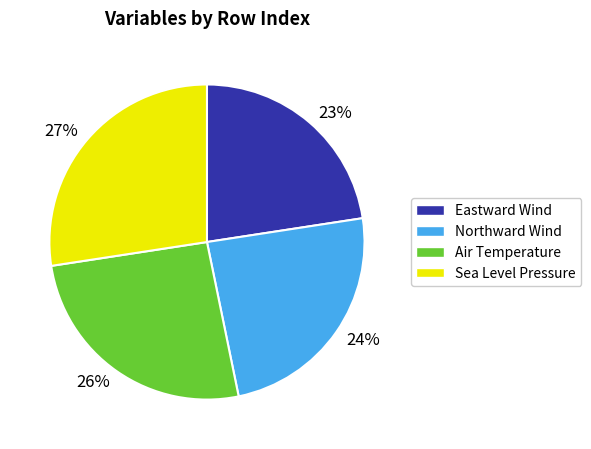

Which has a higher value, 24% or 23%?

24%